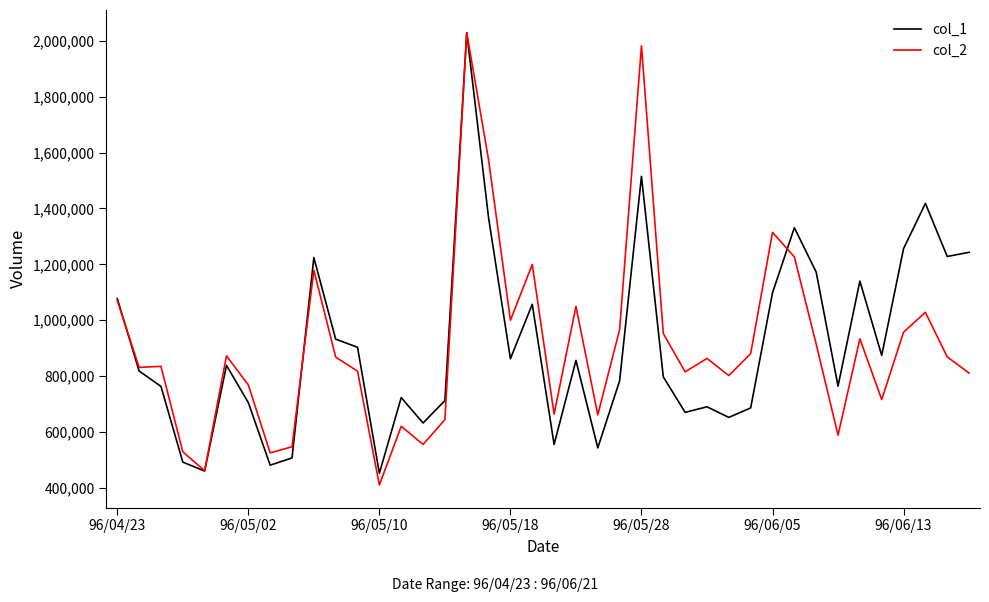

What is the lowest value of the col_2 series?

410000